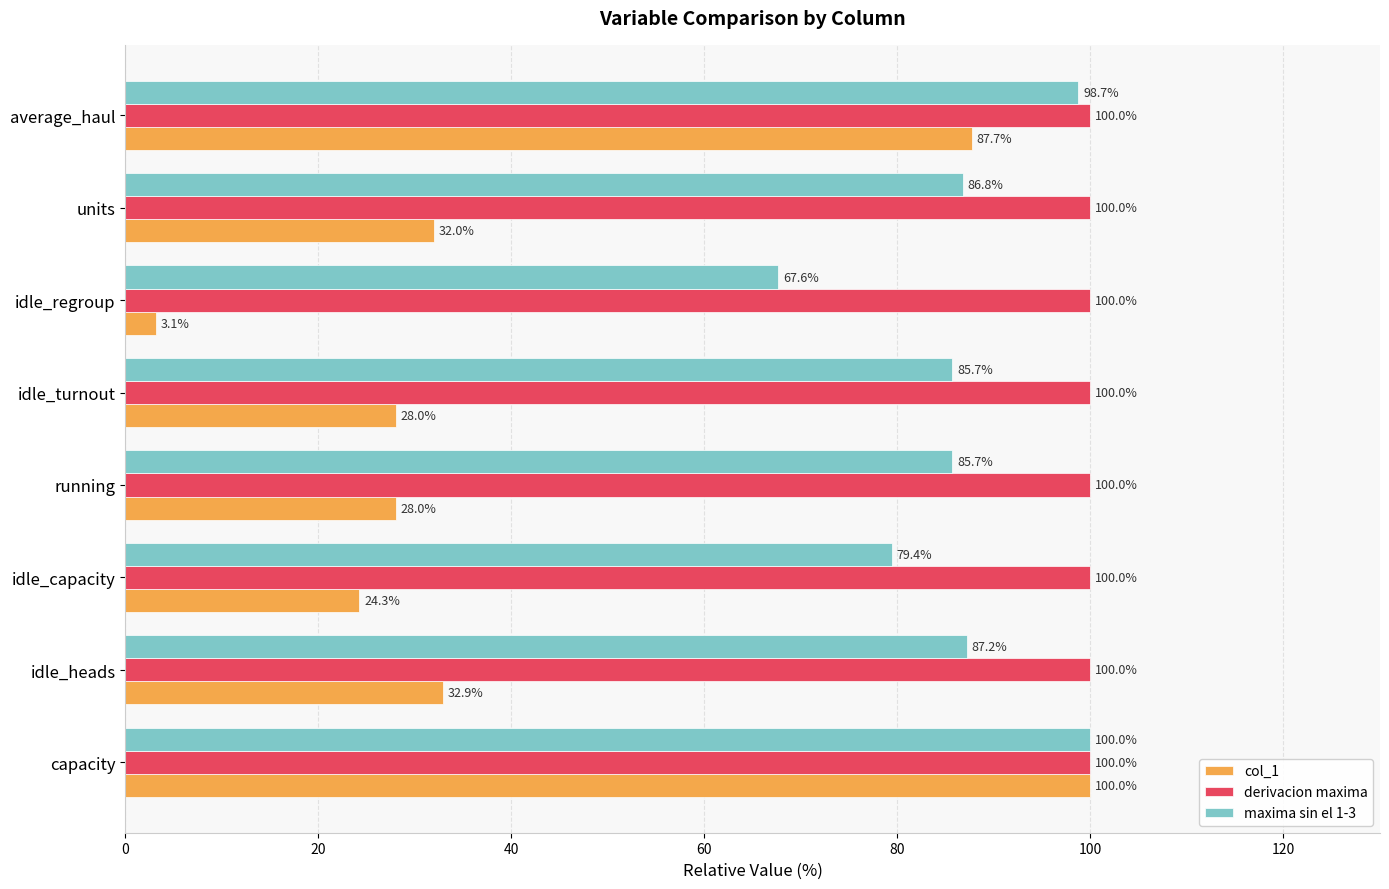

Which series has the largest range (max minus min)?

col_1